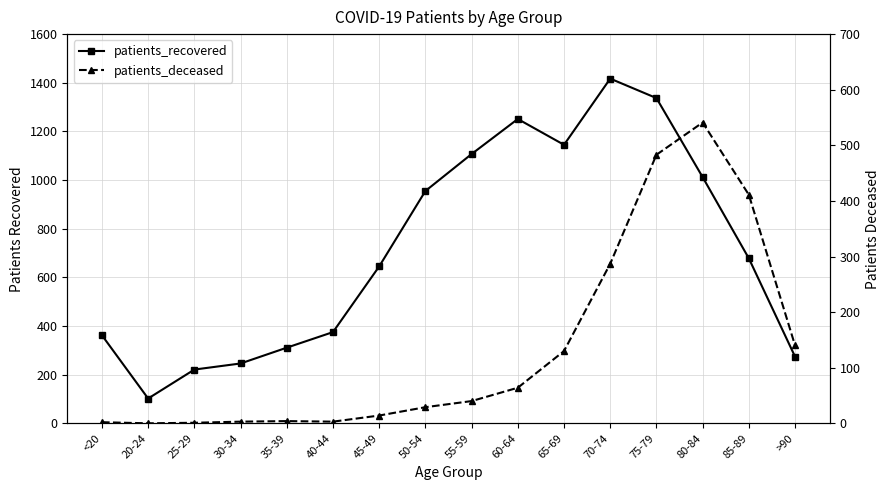

How many lines are shown in the chart?

2